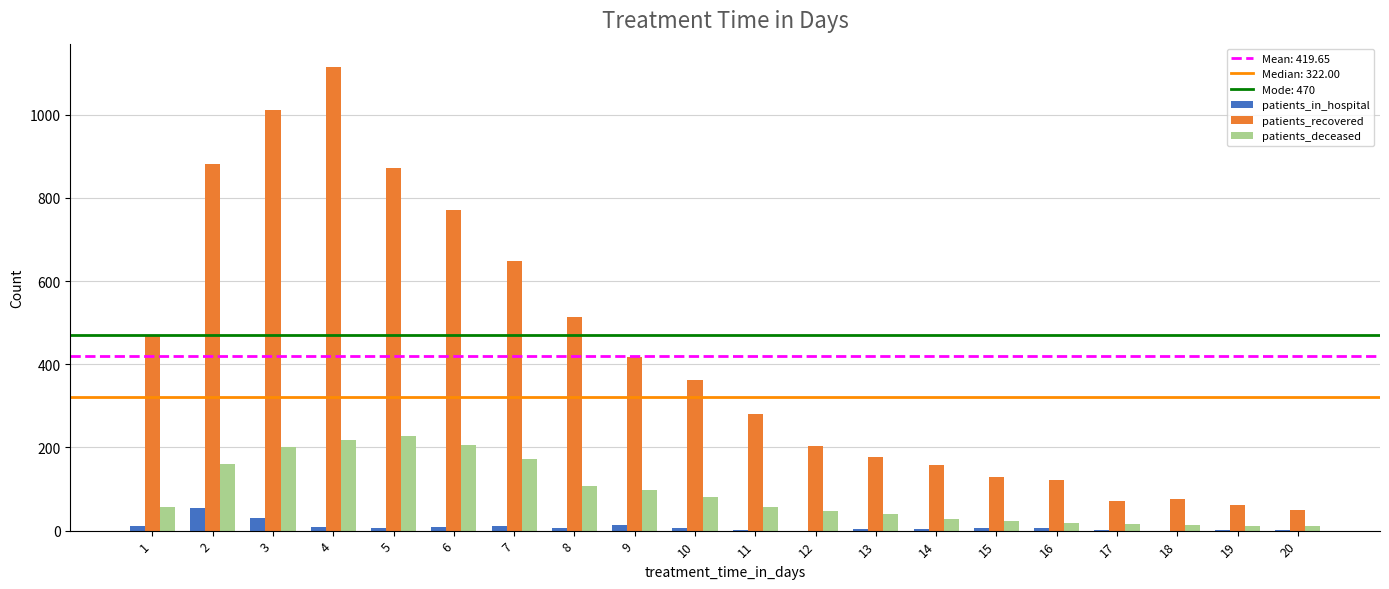

The value of patients_recovered at 3 is 1612. True or false?

False